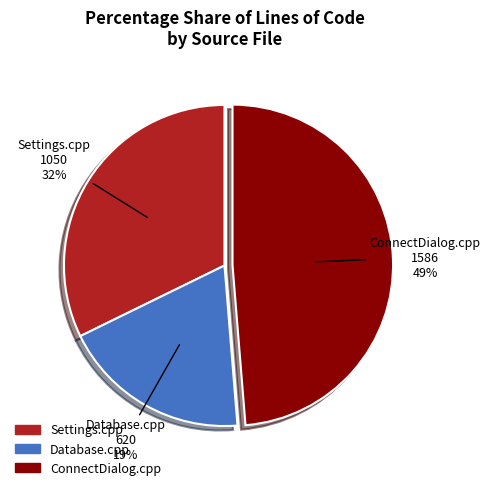

To the nearest percent, what percentage of the pie is Settings.cpp?

32%